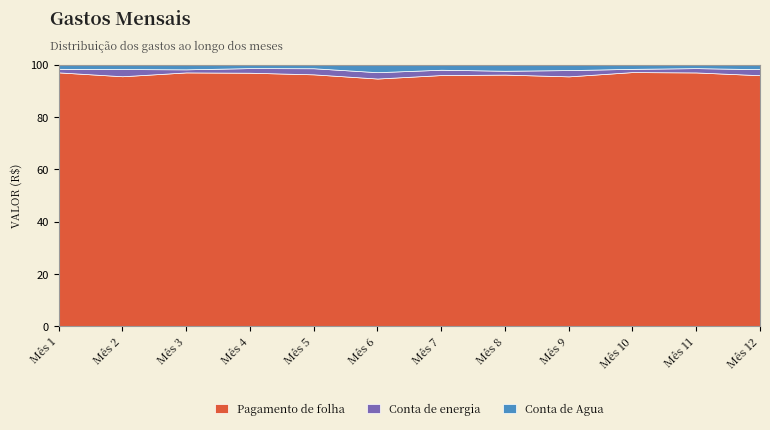

What is the maximum value for Pagamento de folha?

97.2